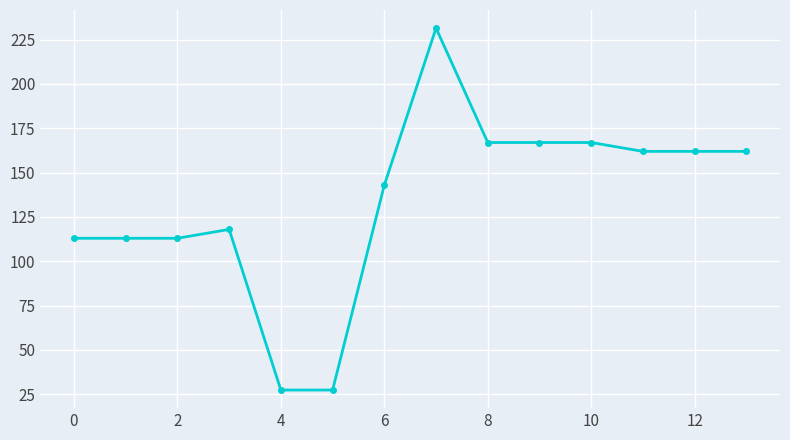

What is the difference between the maximum and minimum values?

204.1